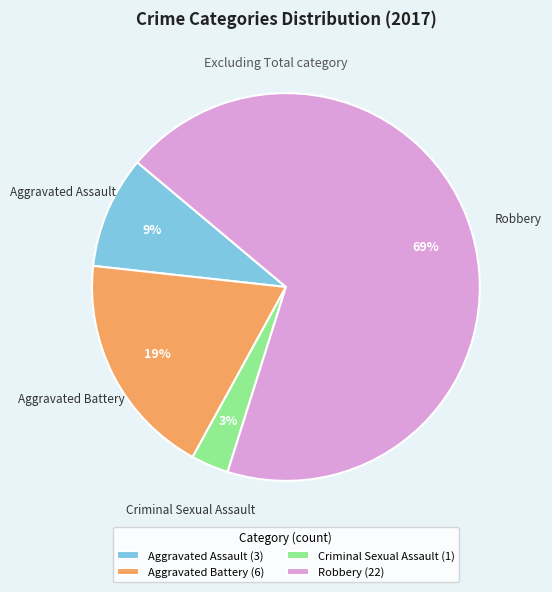

Rank the categories by value from lowest to highest.

Criminal Sexual Assault, Aggravated Assault, Aggravated Battery, Robbery